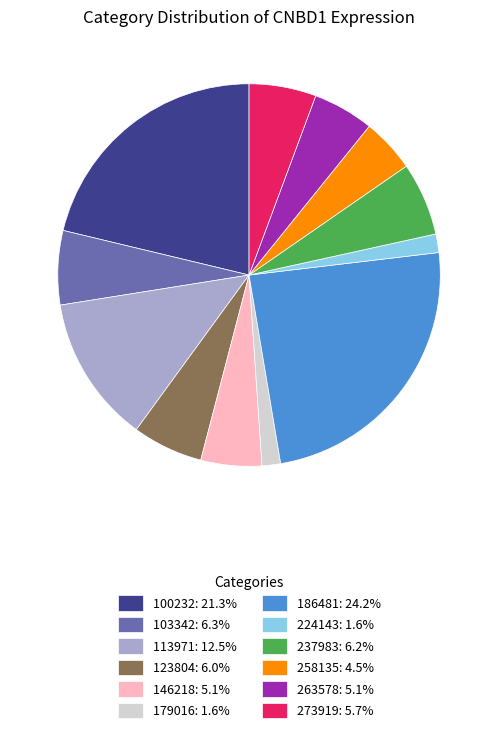

Is the sum of 263578: 5.1% and 237983: 6.2% greater than half?

No